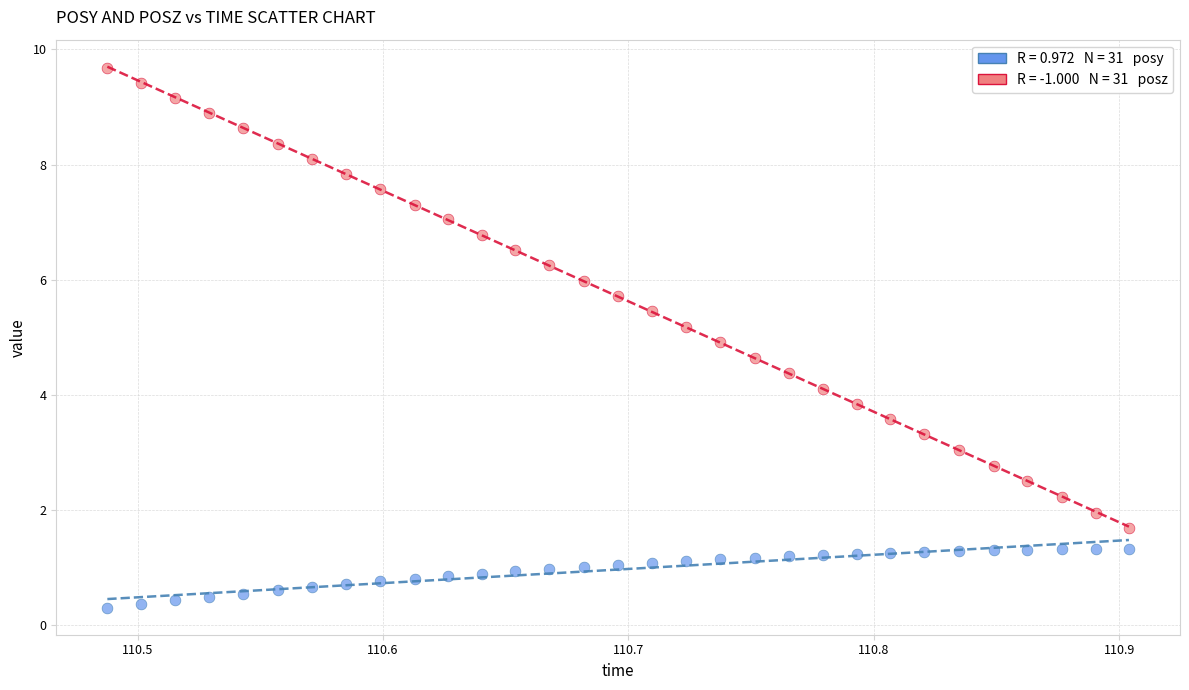

Across all data points, what is the range of X values (max minus min)?

0.4